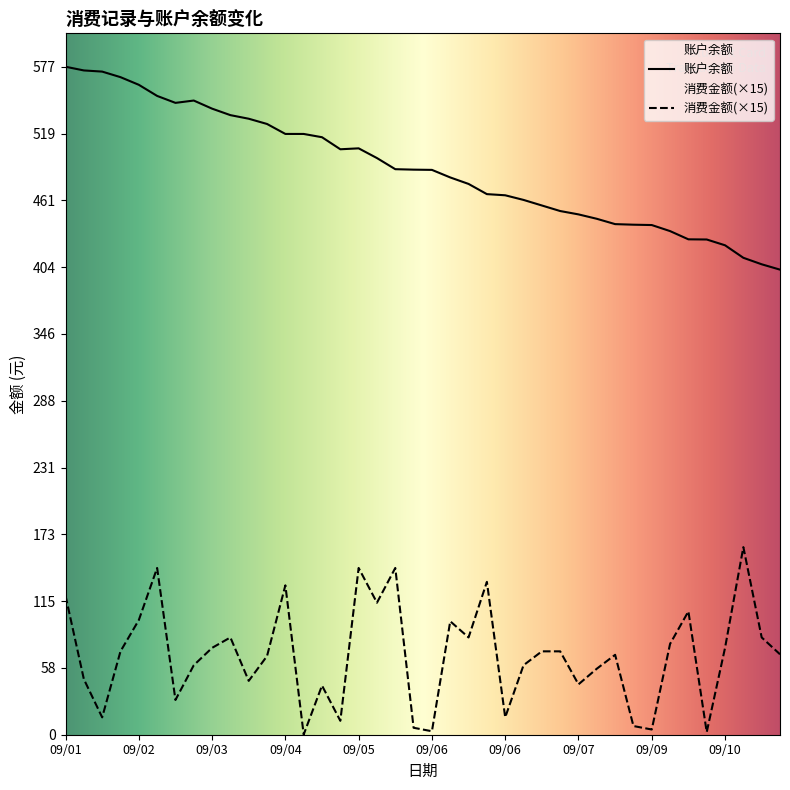

Which has a higher value, 09/02 or 09/09?

09/02